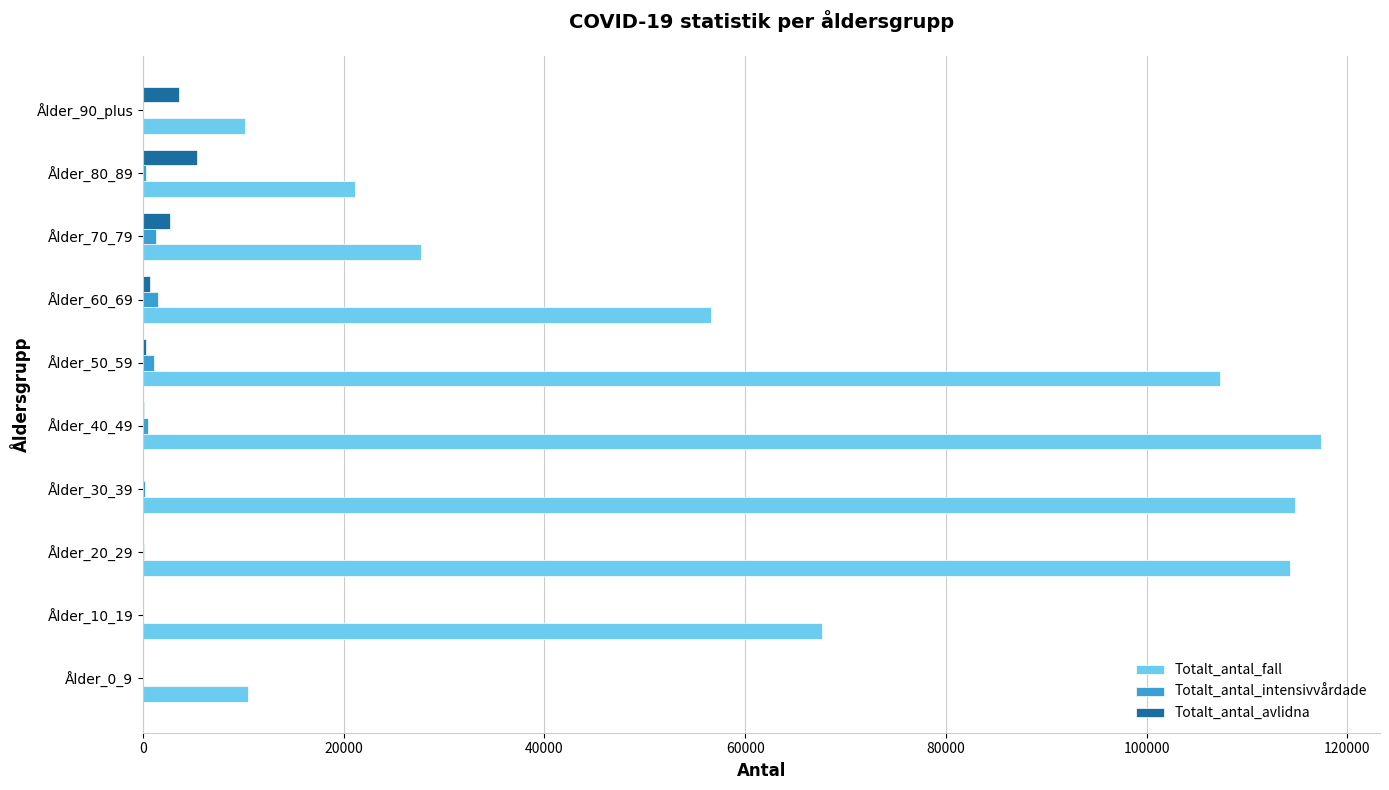

What is the sum of all Totalt_antal_fall values?

647402